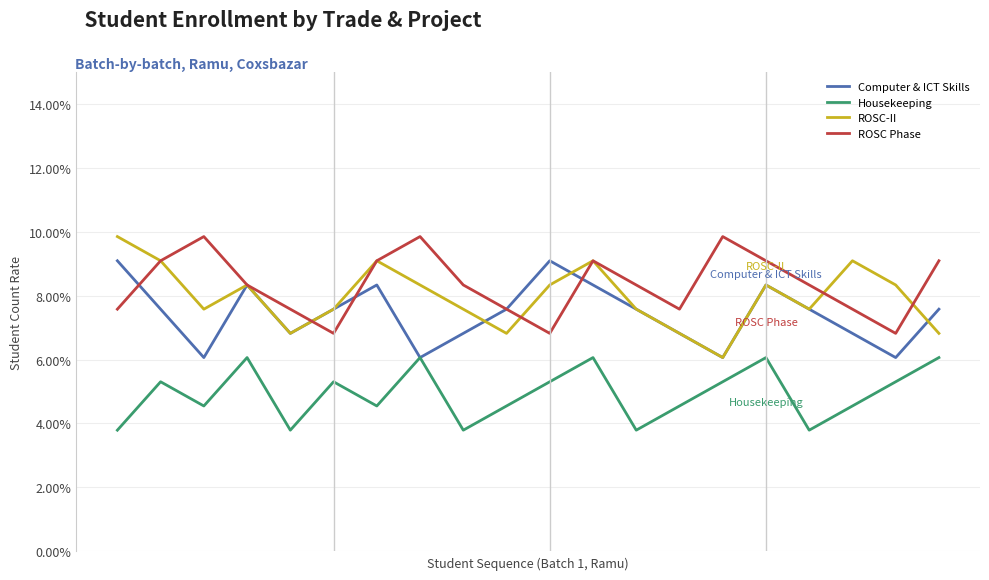

True or false: Housekeeping and ROSC-II cross at least once.

False